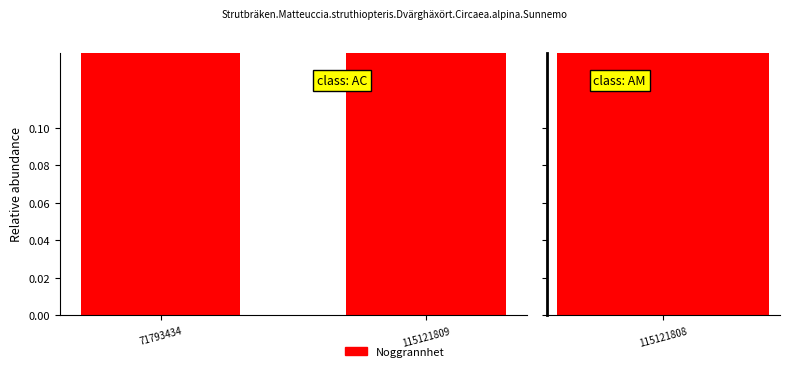

What is the change in value from 71793434 to 115121809?

+0.3